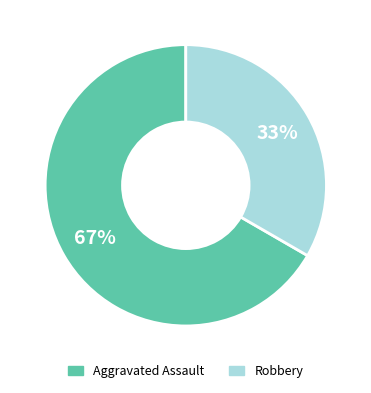

The Robbery slice represents 33% of the pie. True or false?

True